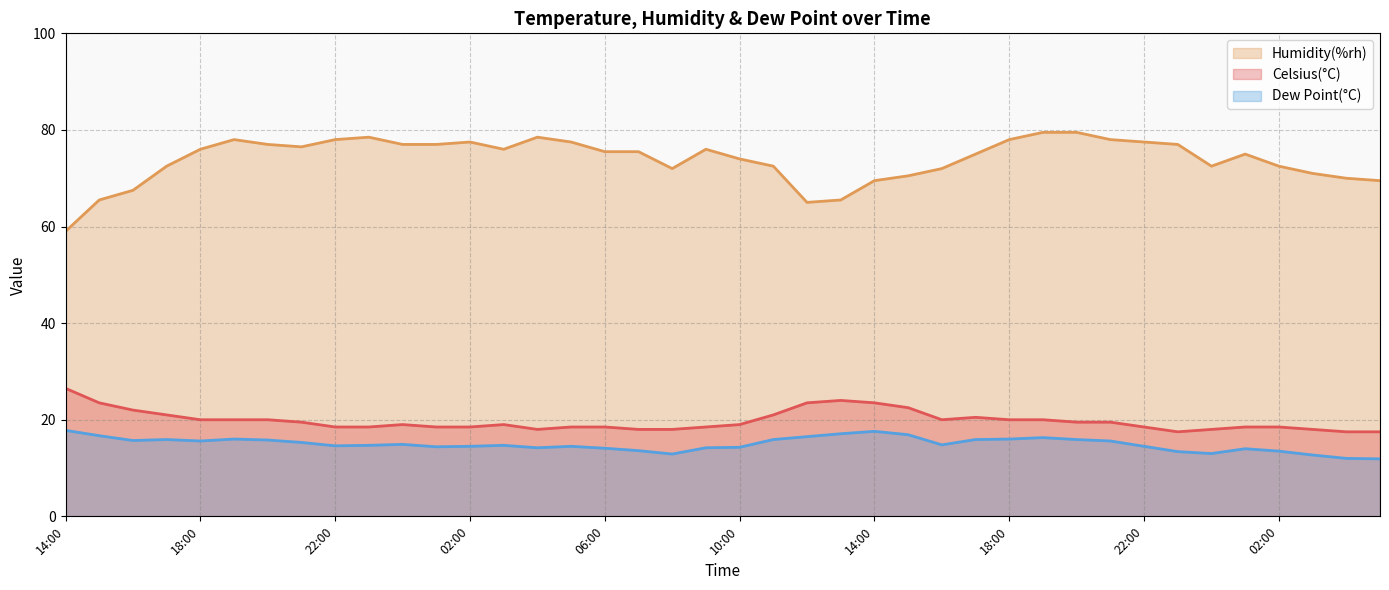

What is the total value across all series at 01:00?

109.9